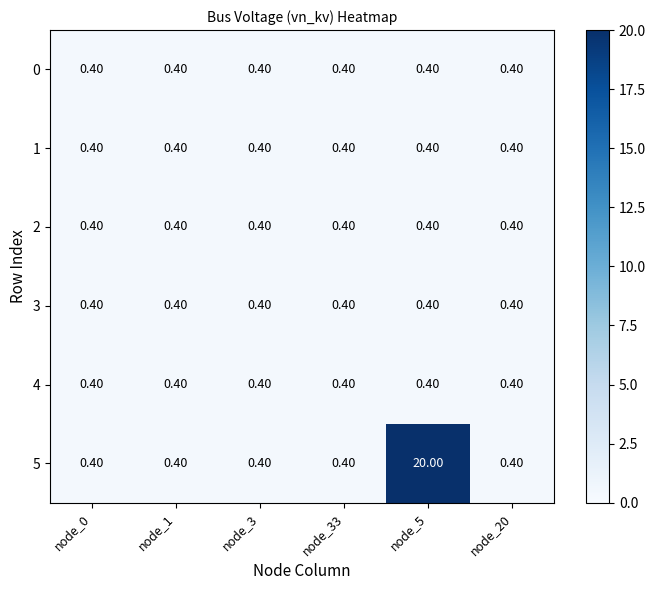

Which series has the largest total across all categories?

5